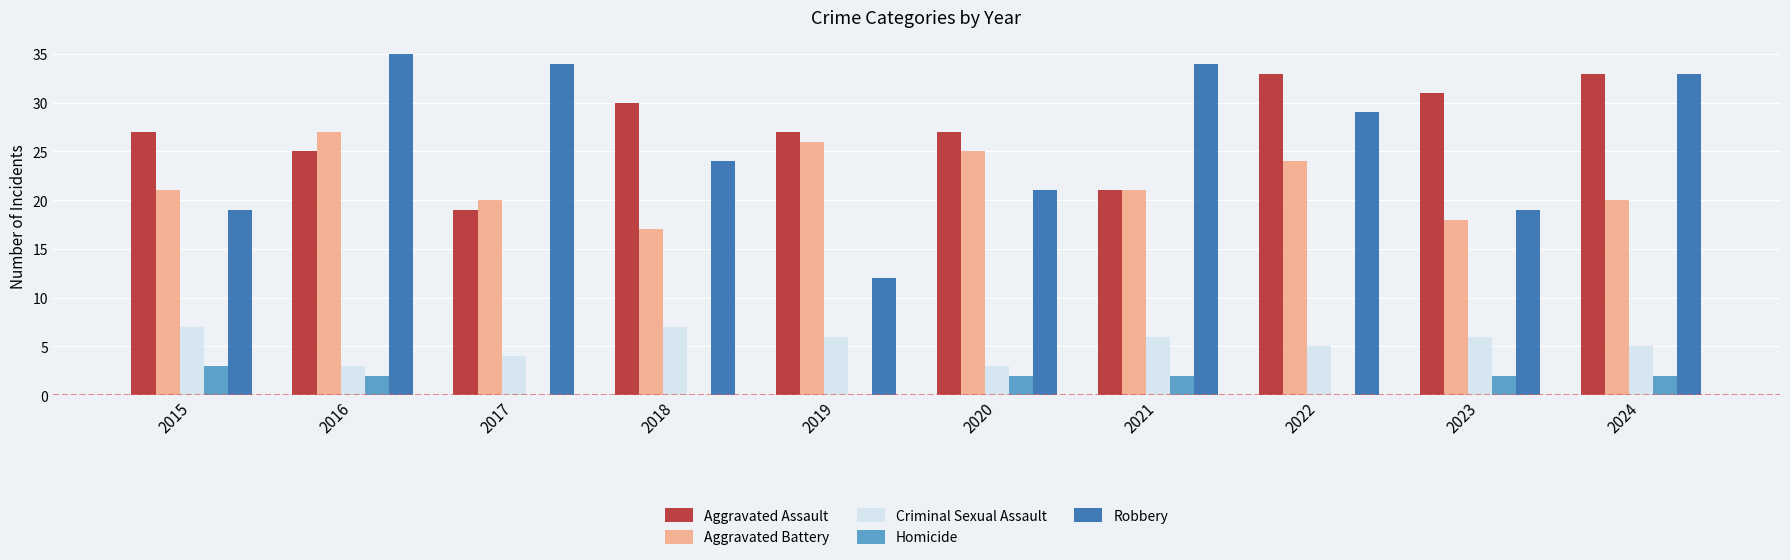

Count the number of data series in this chart.

5